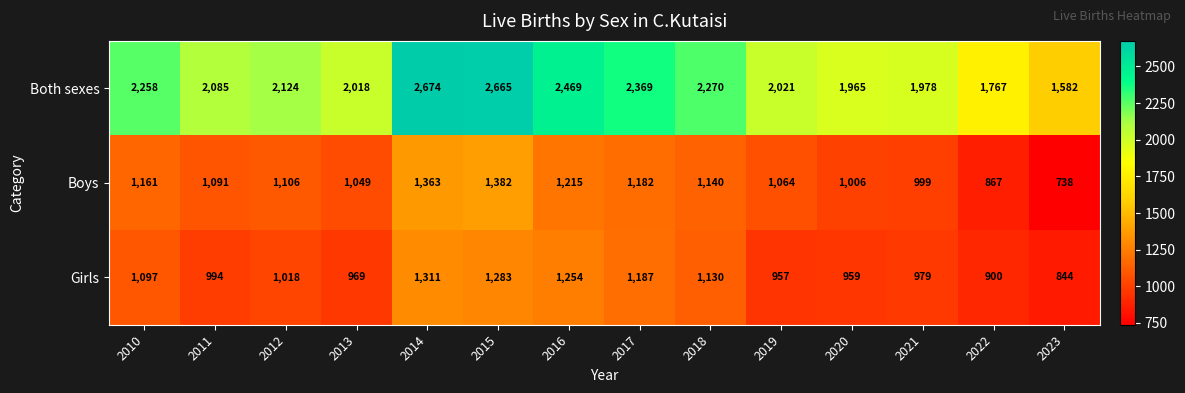

What is the total value across all series at 2015?

5330